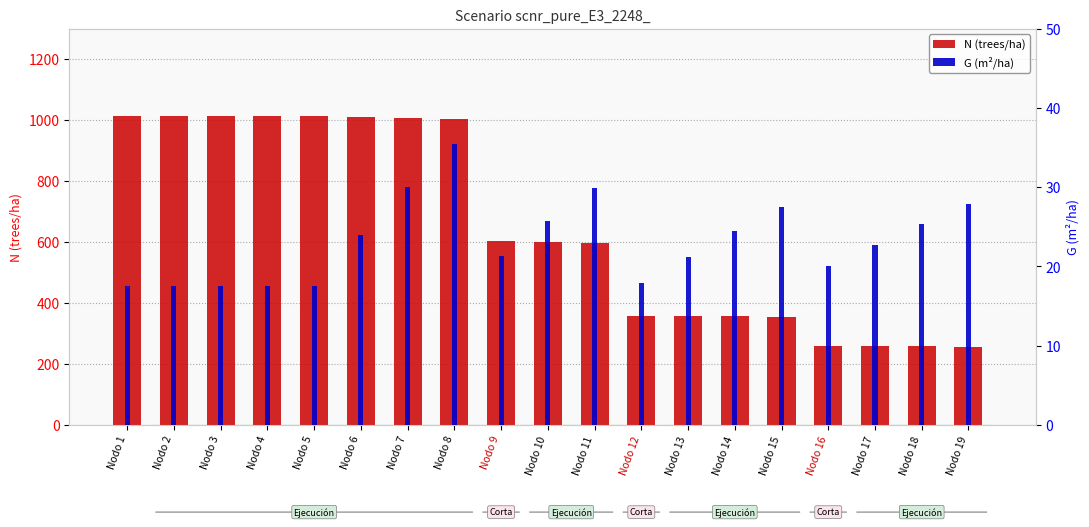

The G (m²/ha) series shows 27.5 at Nodo 15. True or false?

True